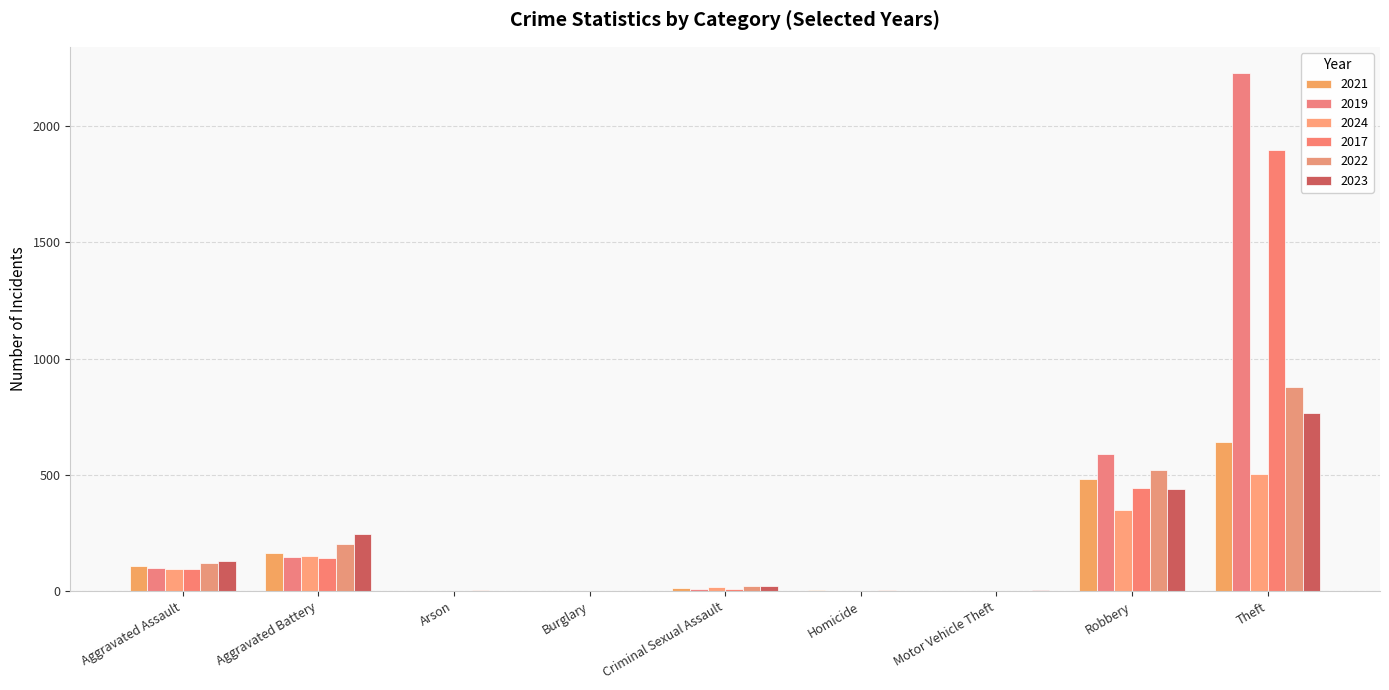

How many series are shown in this chart?

6